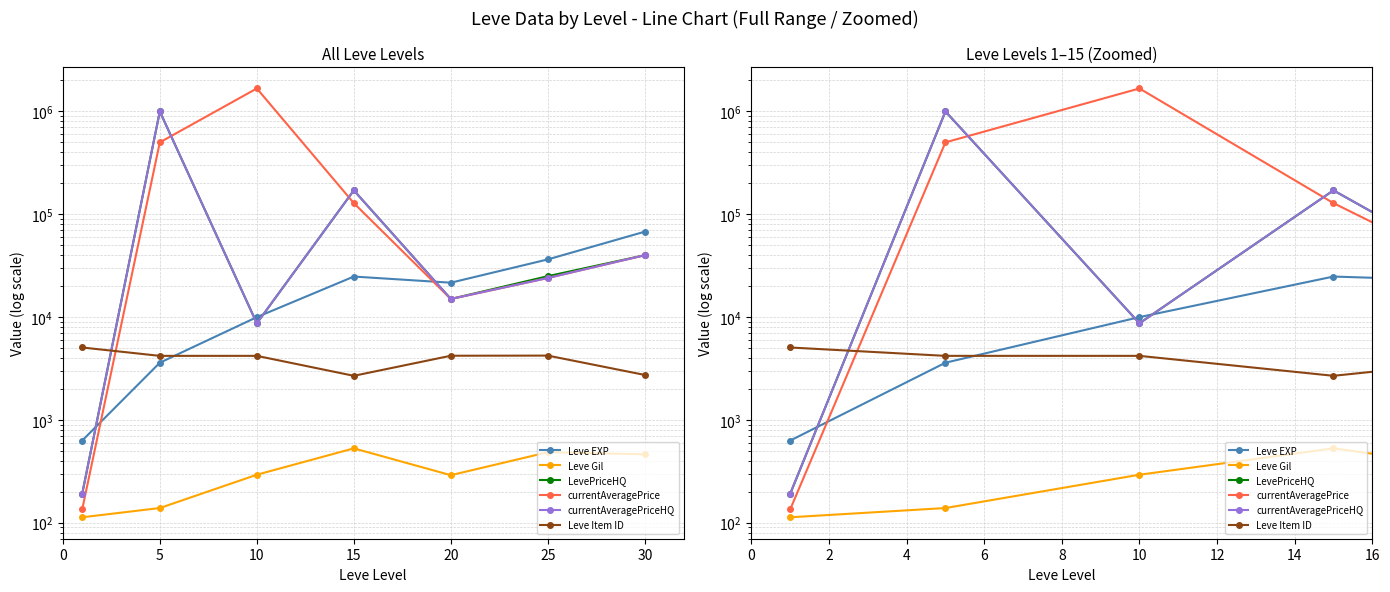

Where is Leve Gil nearest to the value 321?

10